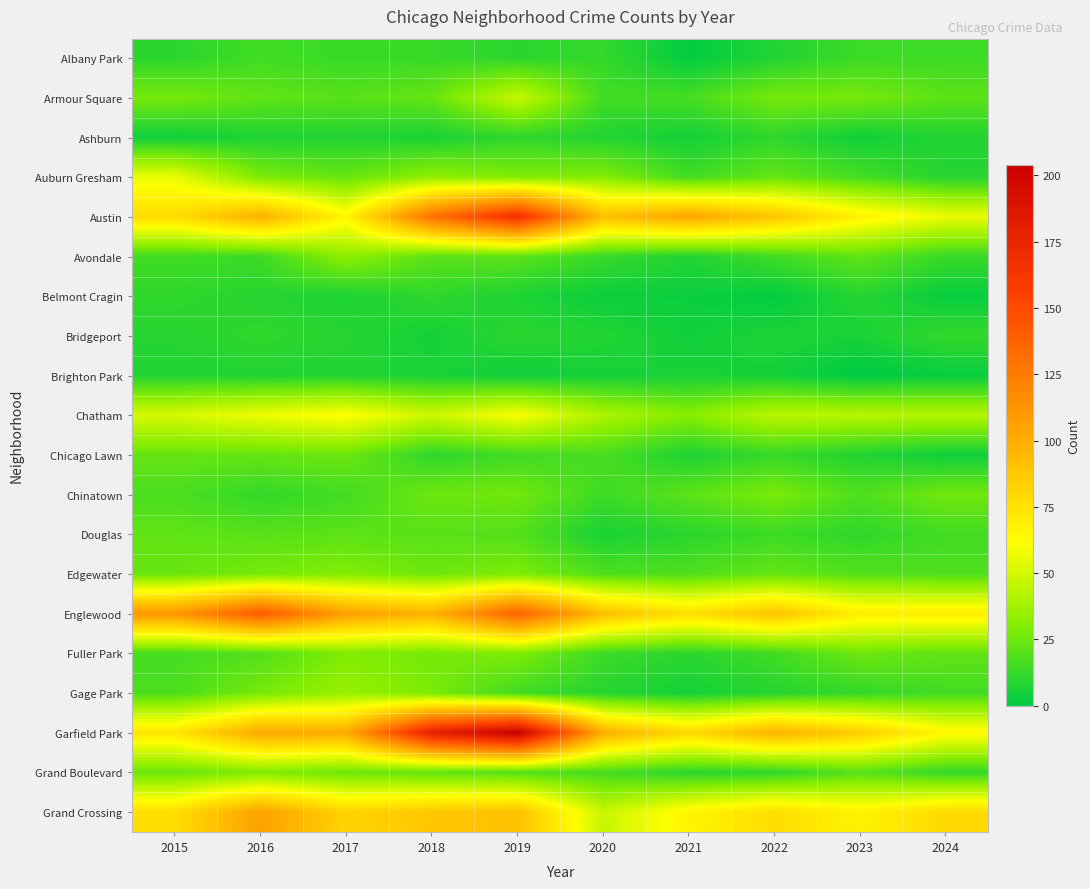

What is the total value across all series at 2019?

951